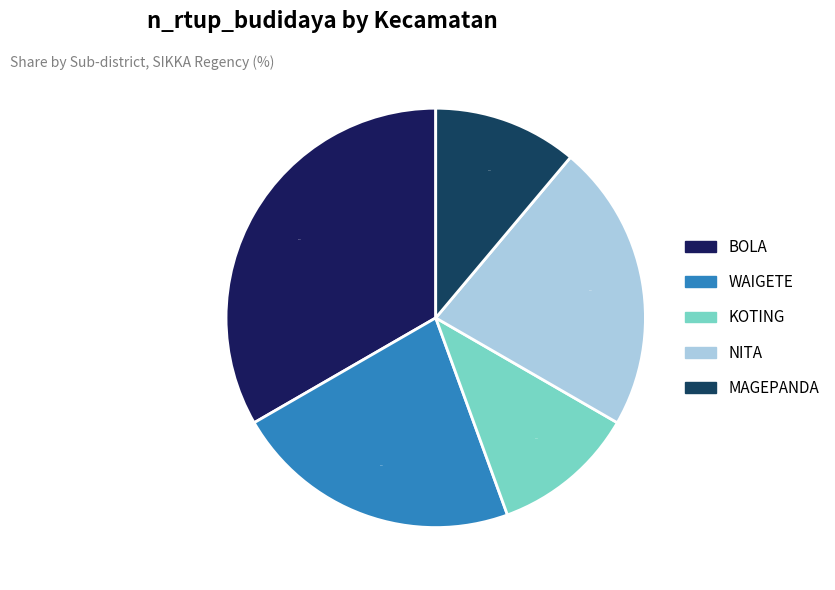

Which has a higher value, WAIGETE or BOLA?

BOLA